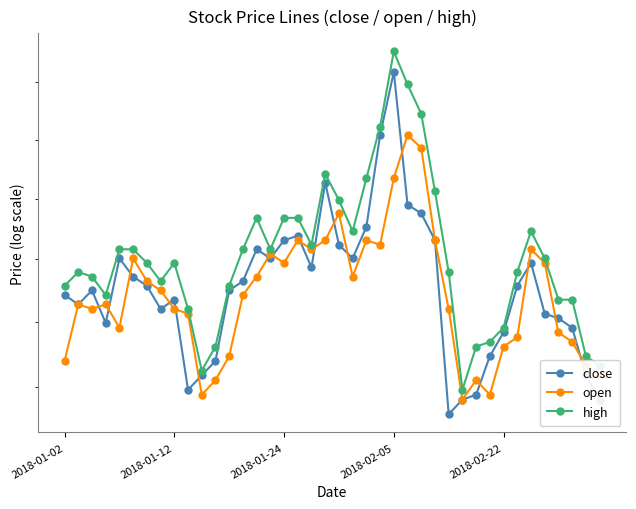

Rank the series at 11 from highest to lowest value.

high, close, open